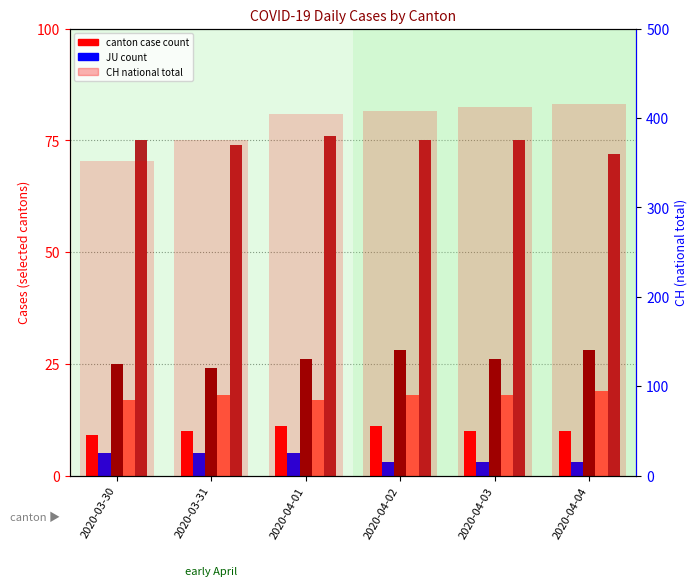

Which series has the largest total across all categories?

CH (national)